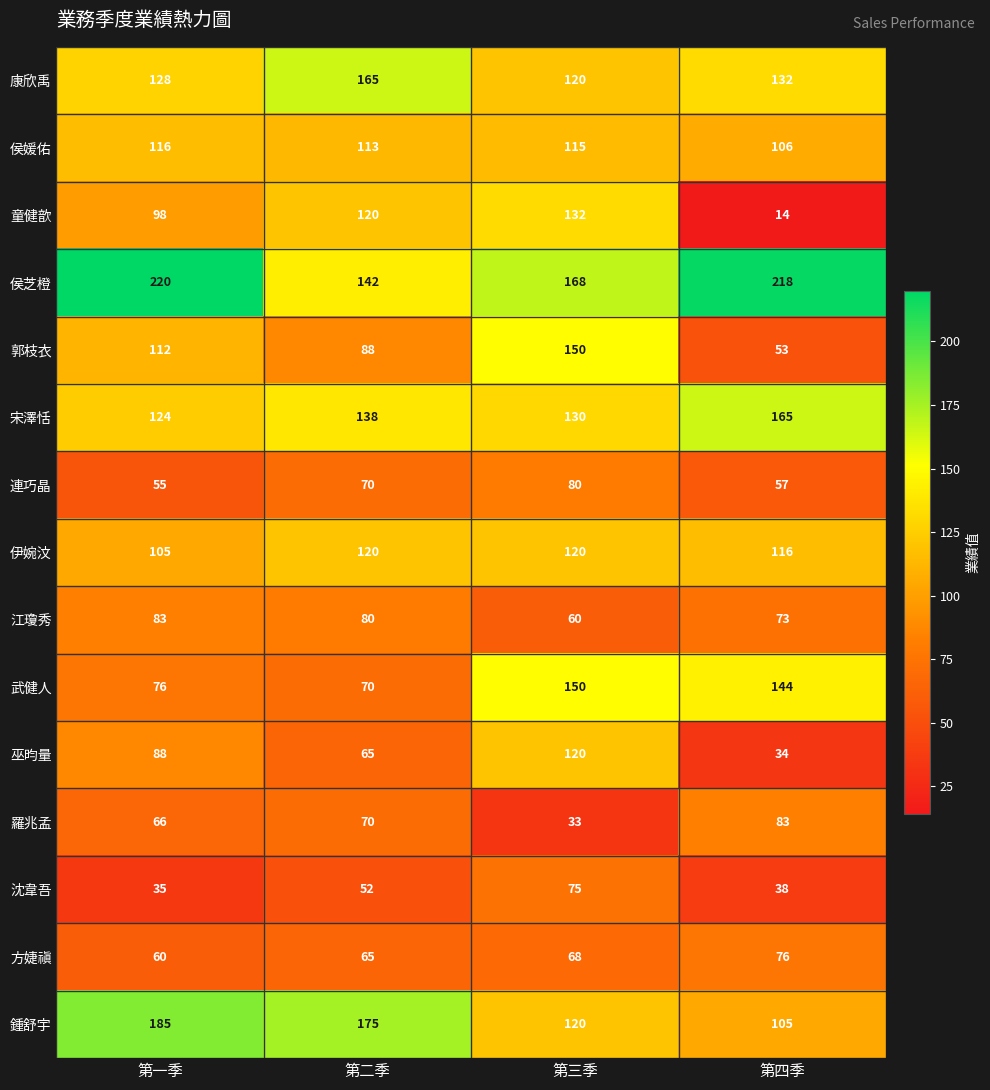

How many distinct data groups are displayed?

15